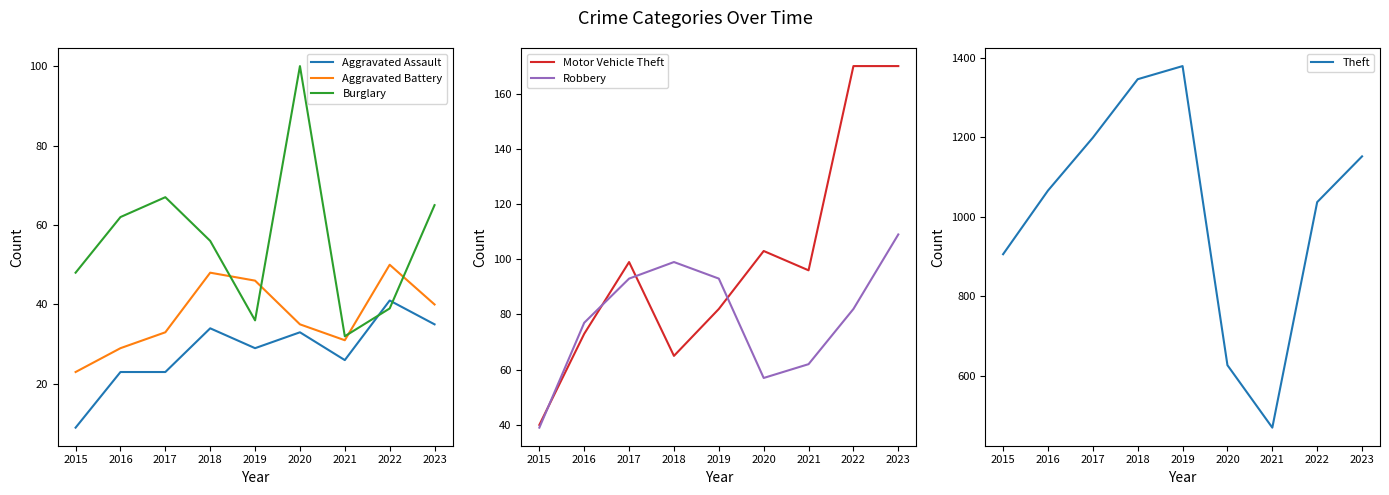

Where does the Robbery series first go above 82?

2017